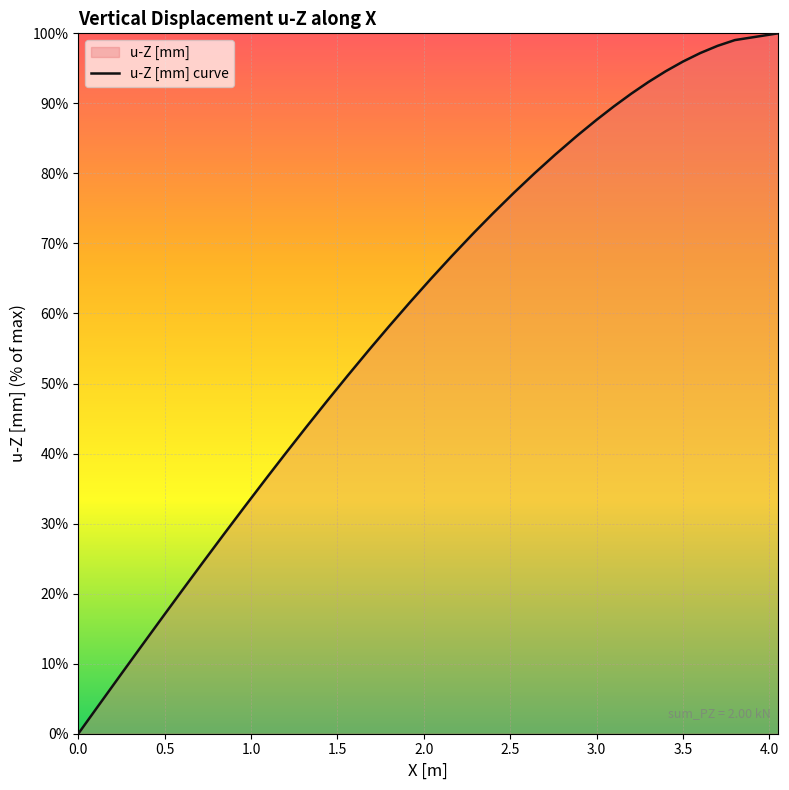

True or false: the data shows 0.0 at 0.0.

True